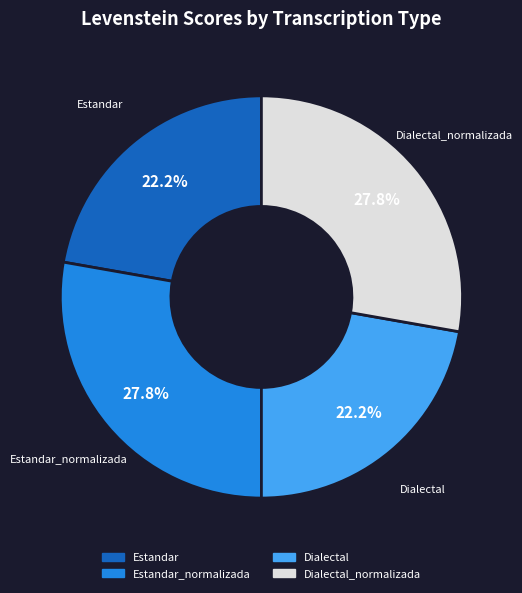

Is there any slice that represents more than half of the pie?

No